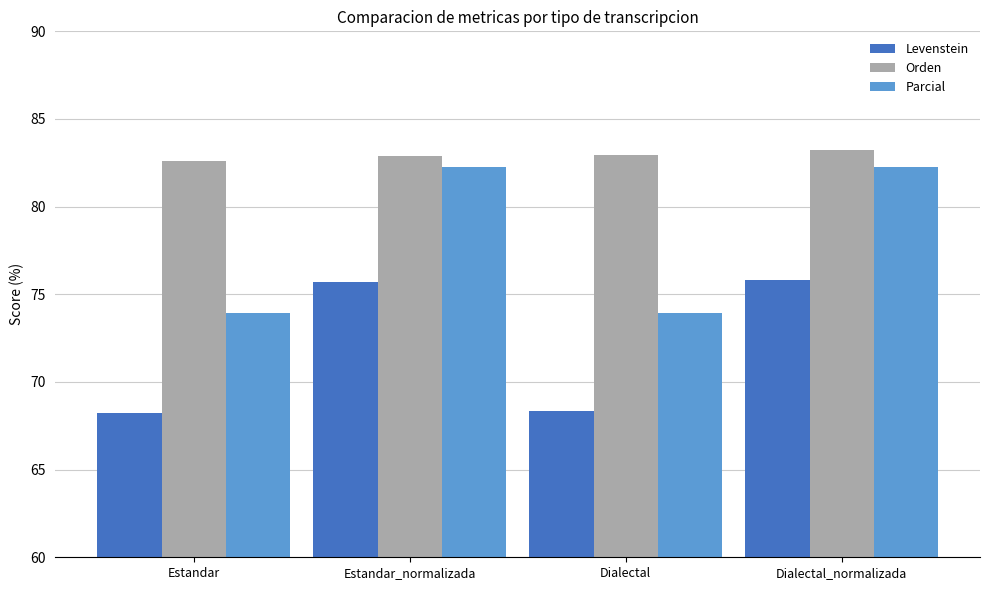

How many data points in Parcial are above 82?

2